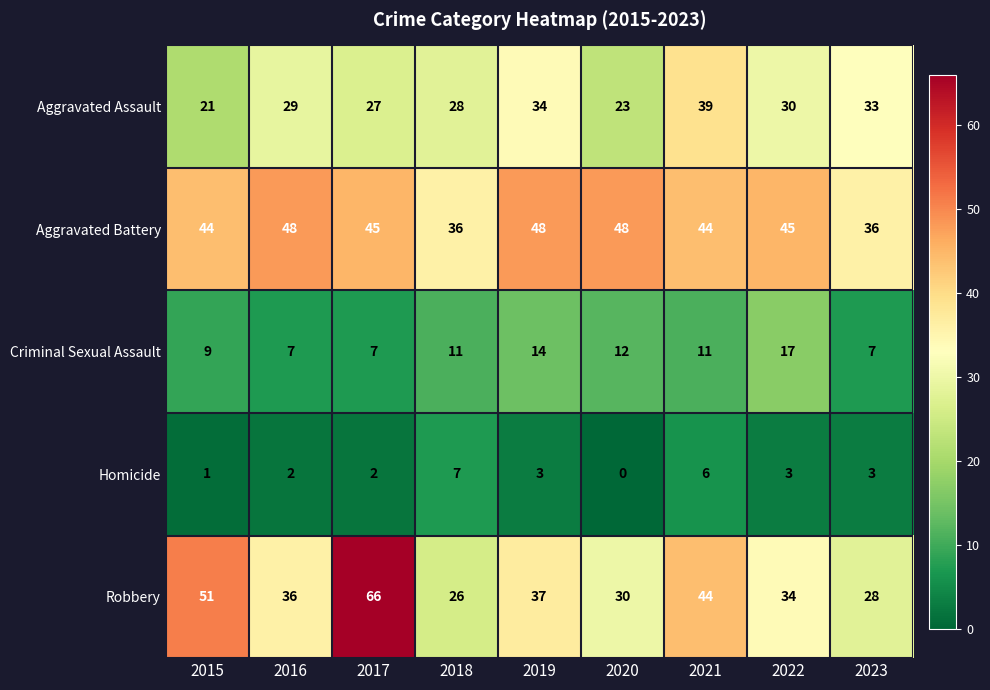

What is the difference between the highest and lowest values at 2017?

64